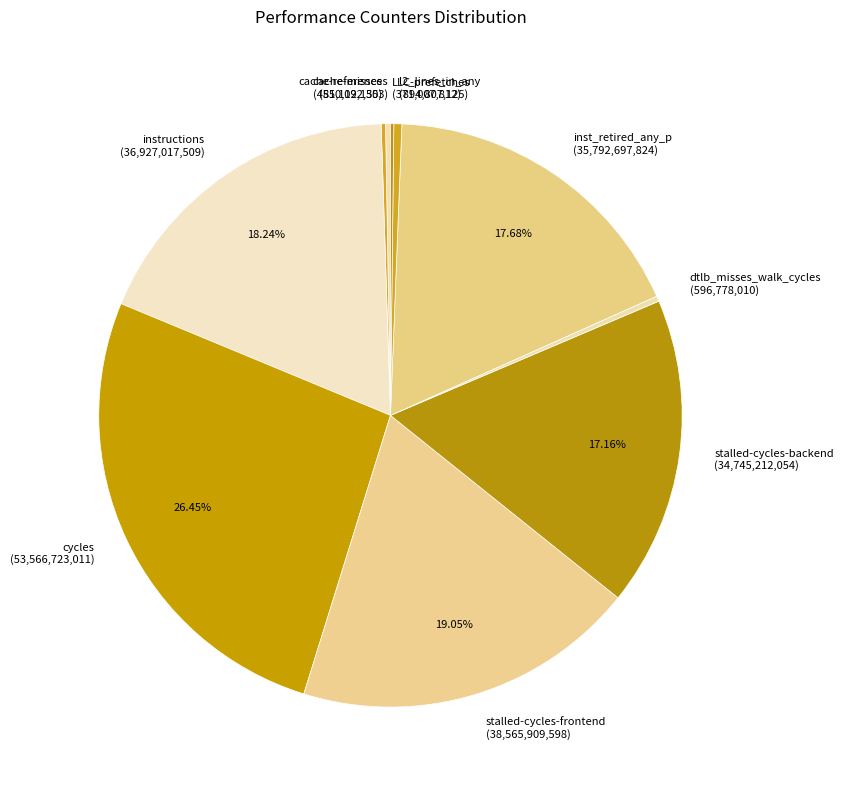

Is the sum of inst_retired_any_p and stalled-cycles-frontend greater than half?

No